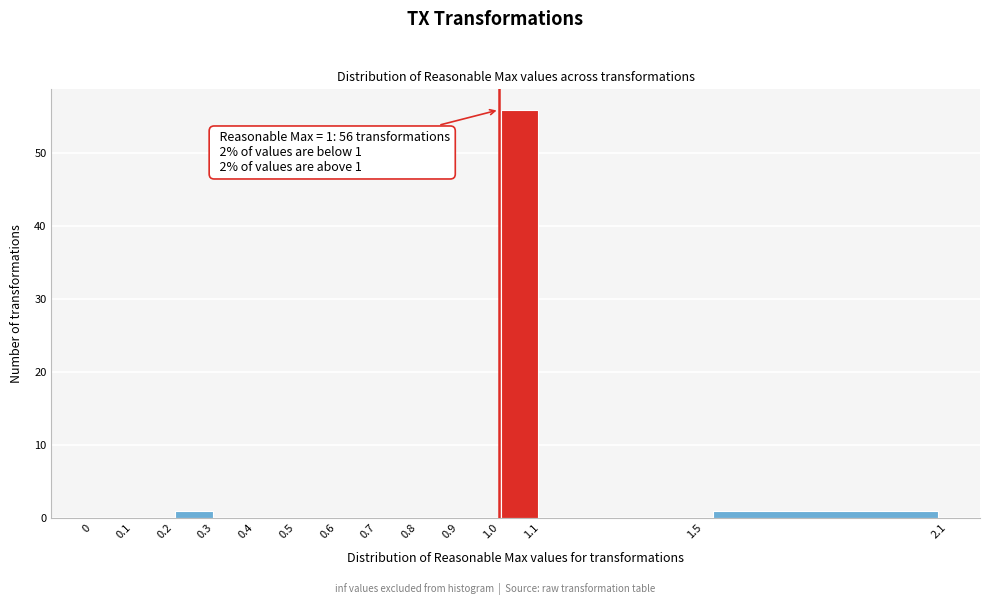

Over which range of the x-axis is the bar tallest?

1.0 to 1.1